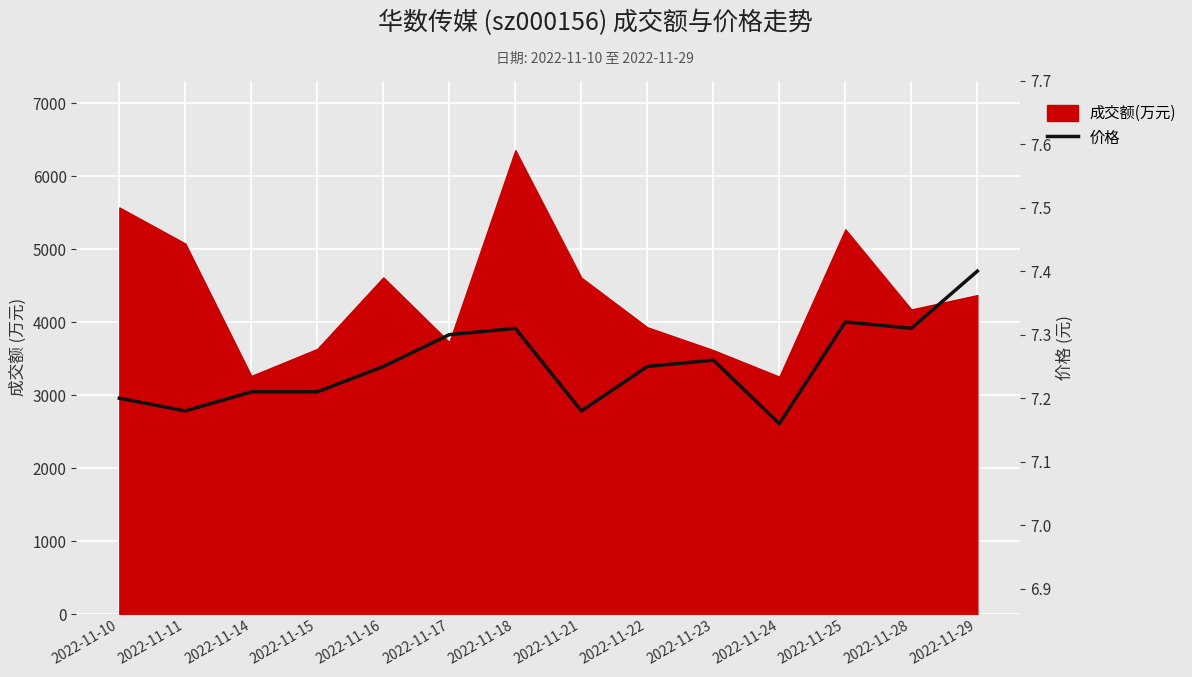

At which category does the data reach its first local valley?

2022-11-11